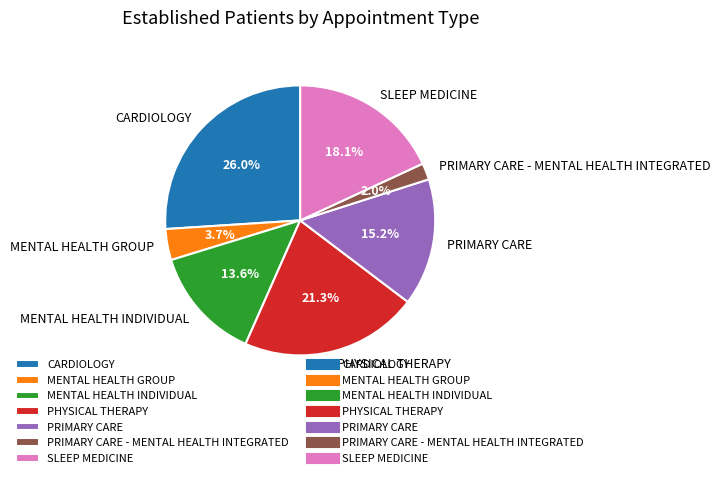

Rank the categories by value from lowest to highest.

PRIMARY CARE - MENTAL HEALTH INTEGRATED, MENTAL HEALTH GROUP, MENTAL HEALTH INDIVIDUAL, PRIMARY CARE, SLEEP MEDICINE, PHYSICAL THERAPY, CARDIOLOGY